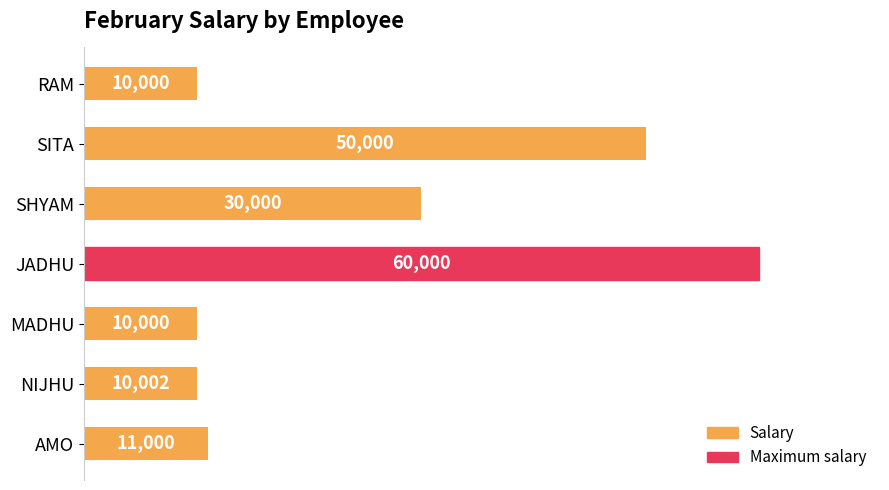

What is the average value?

25857